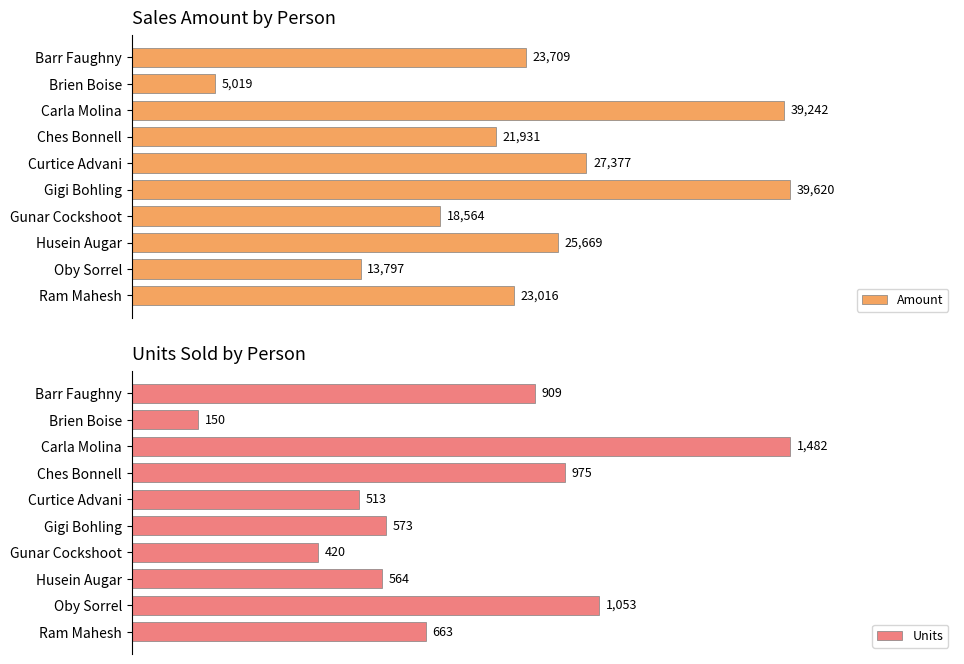

How many bars are there in each group?

2